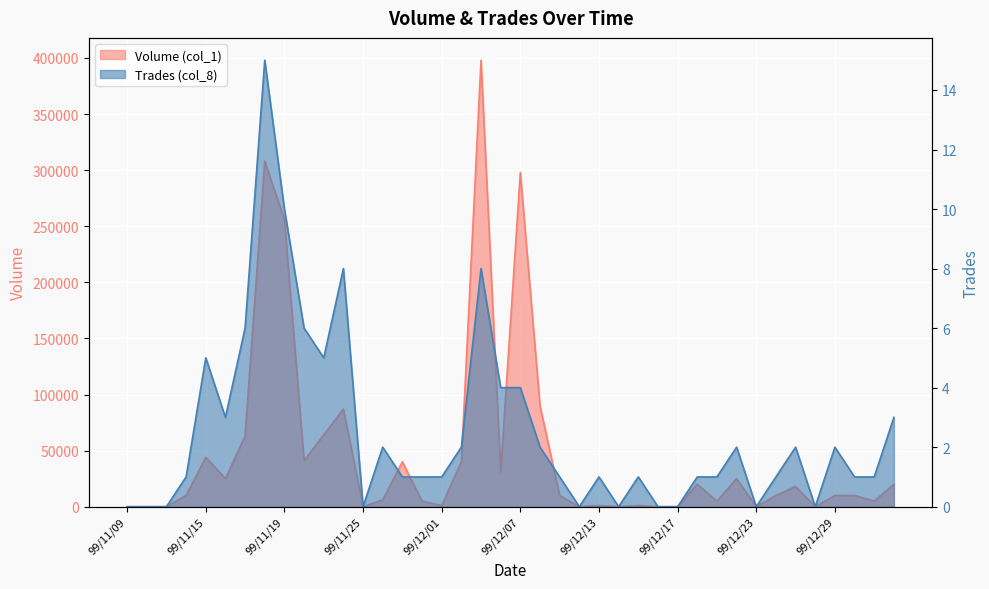

At which category is the sum across all series the highest?

99/12/03